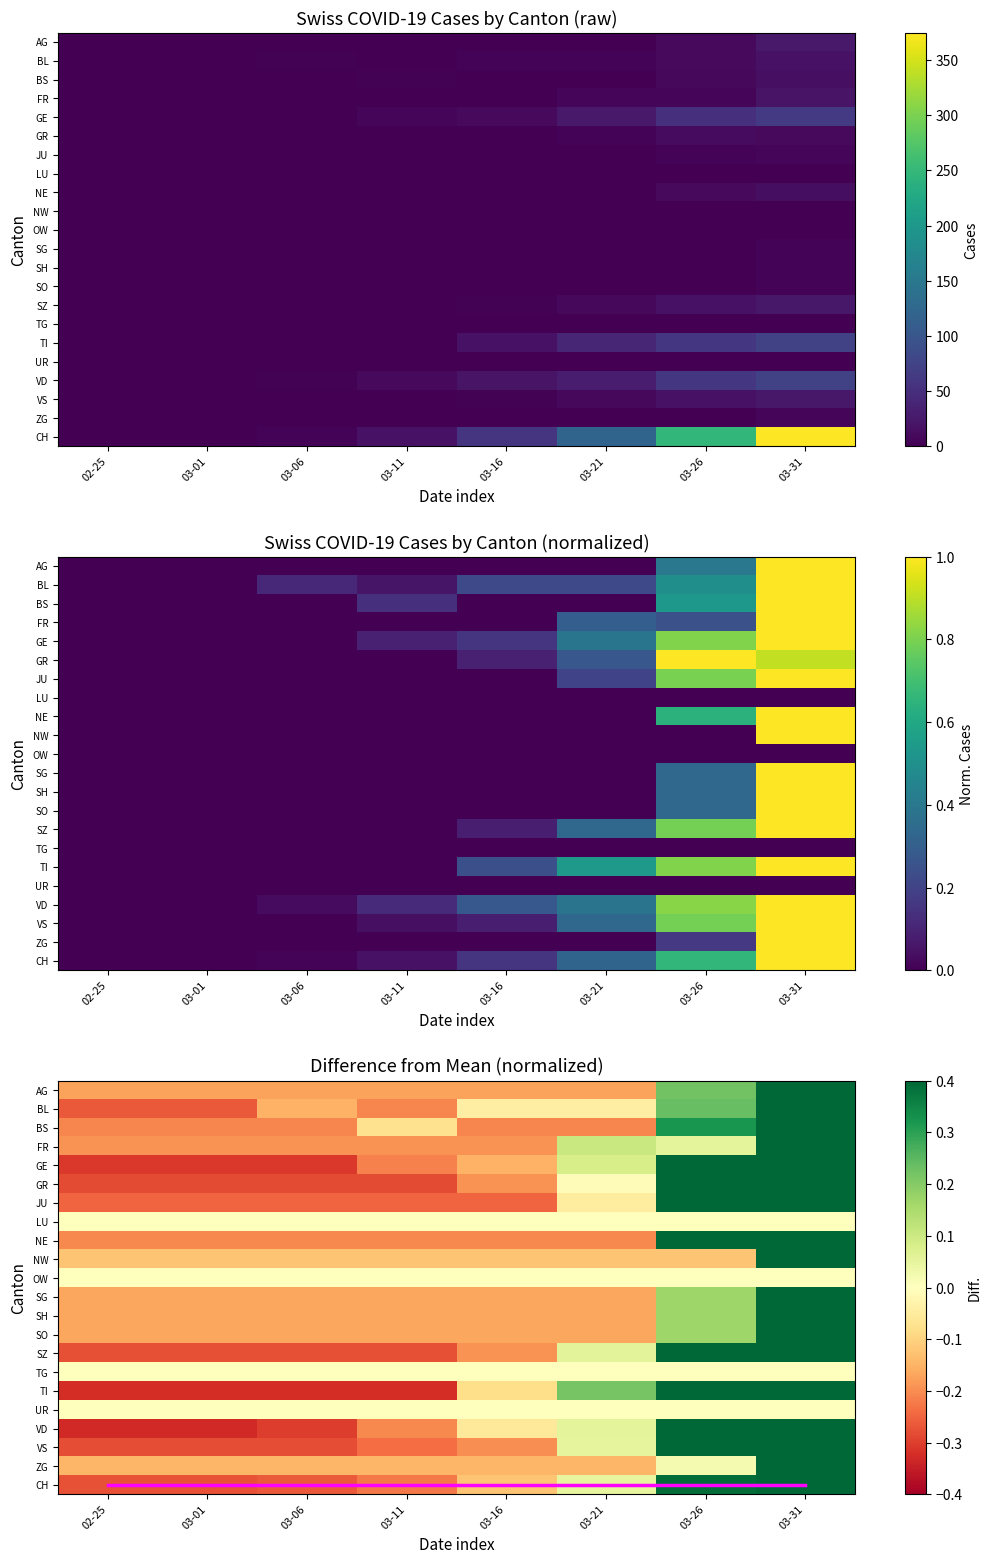

What is the sum of the SZ values at 03-21 and 03-11?

-0.2